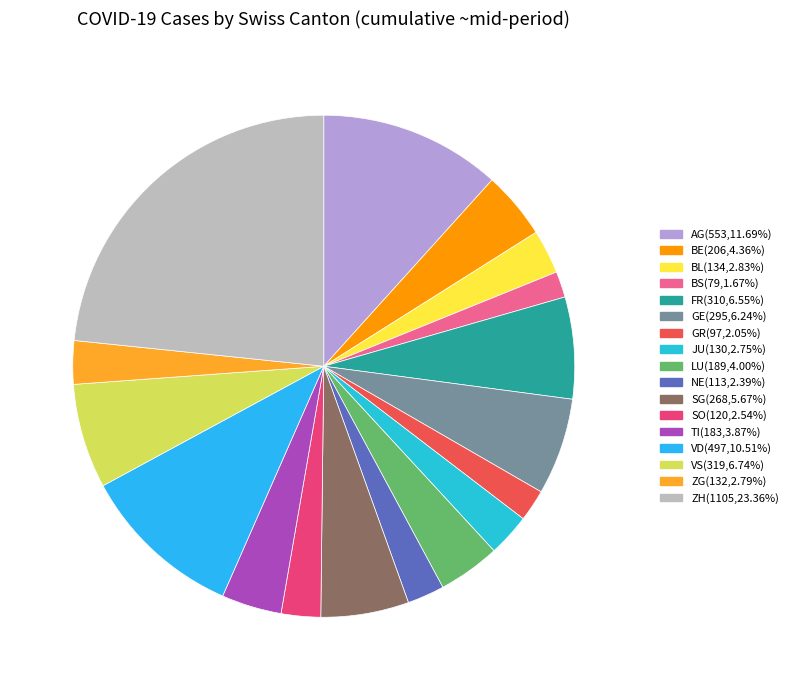

Rank the categories by value from lowest to highest.

BS, GR, NE, SO, JU, ZG, BL, TI, LU, BE, SG, GE, FR, VS, VD, AG, ZH